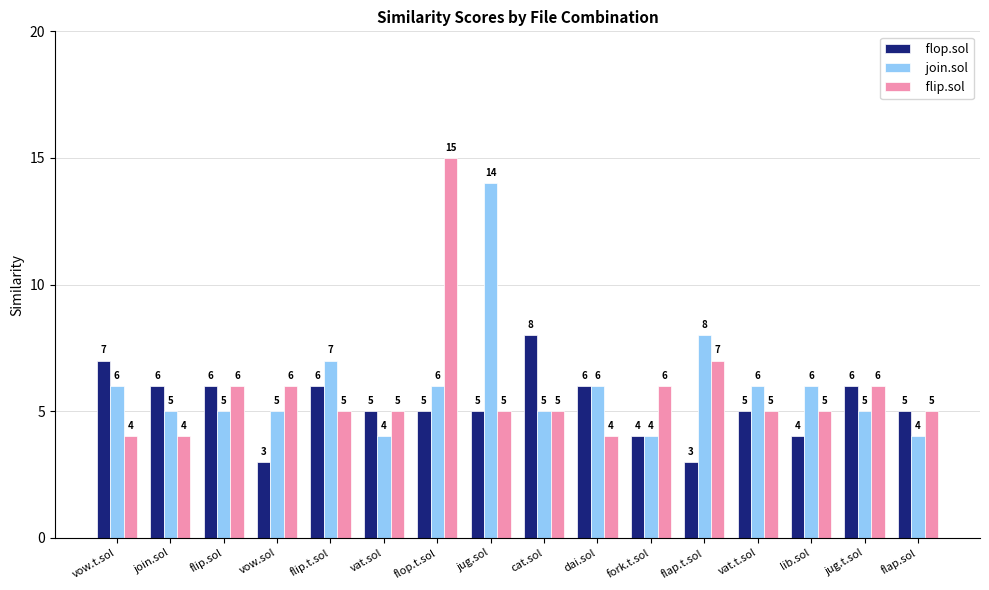

At which label does flop.sol first exceed 5?

vow.t.sol